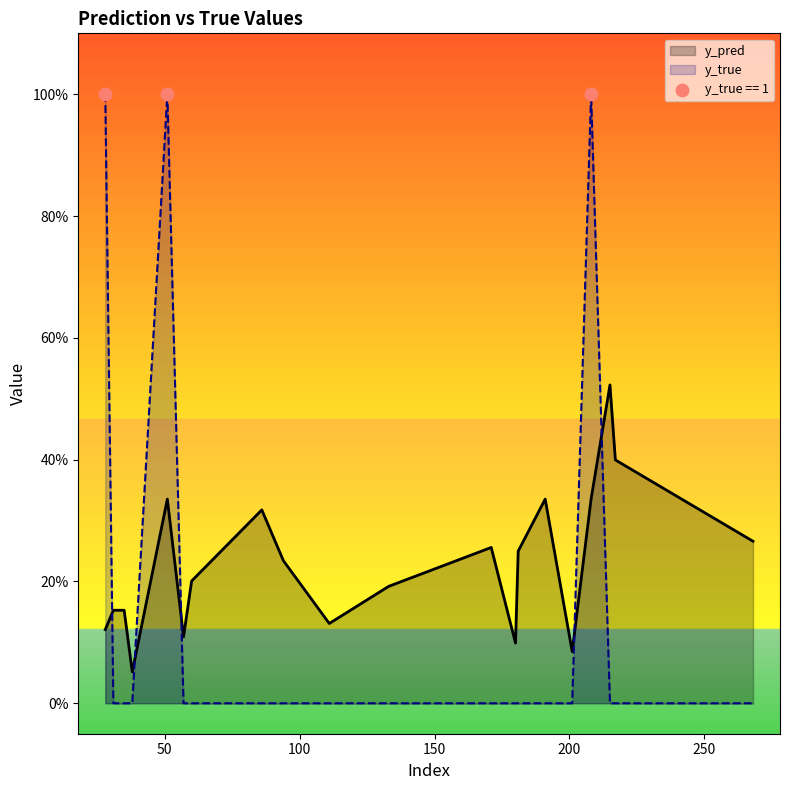

Is the value of y_pred at 86 greater than the value of y_true at 57?

Yes